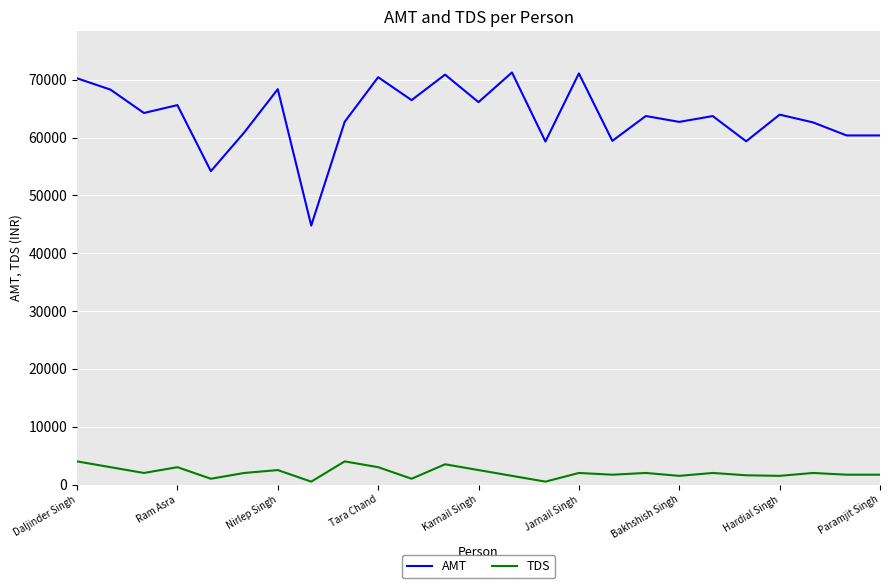

True or false: TDS and AMT cross at least once.

False